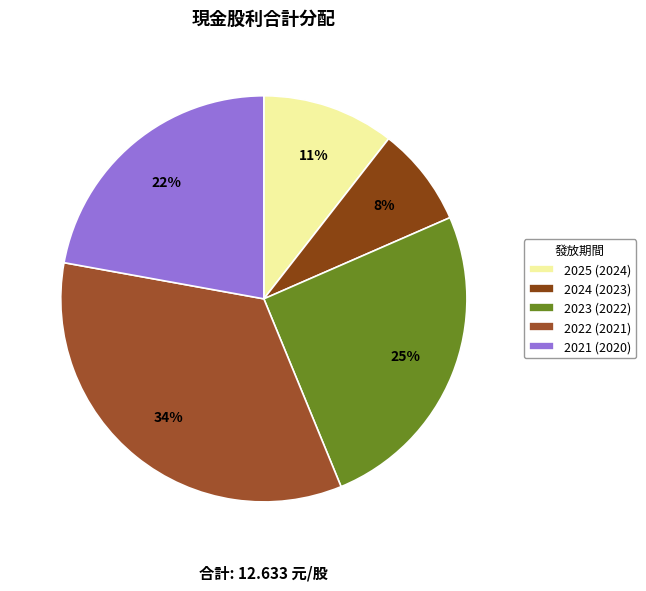

How many segments does this pie chart have?

5